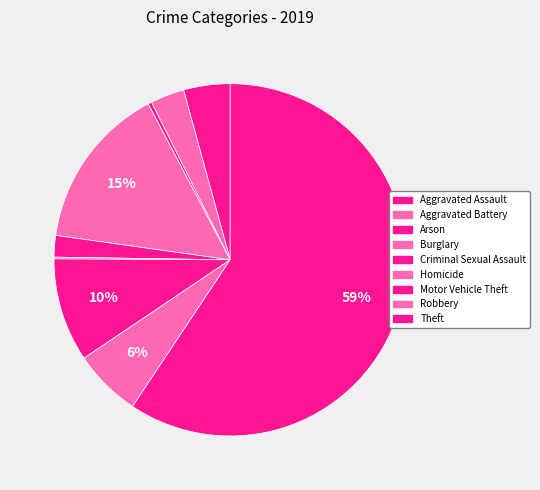

How many slices are in this pie chart?

9